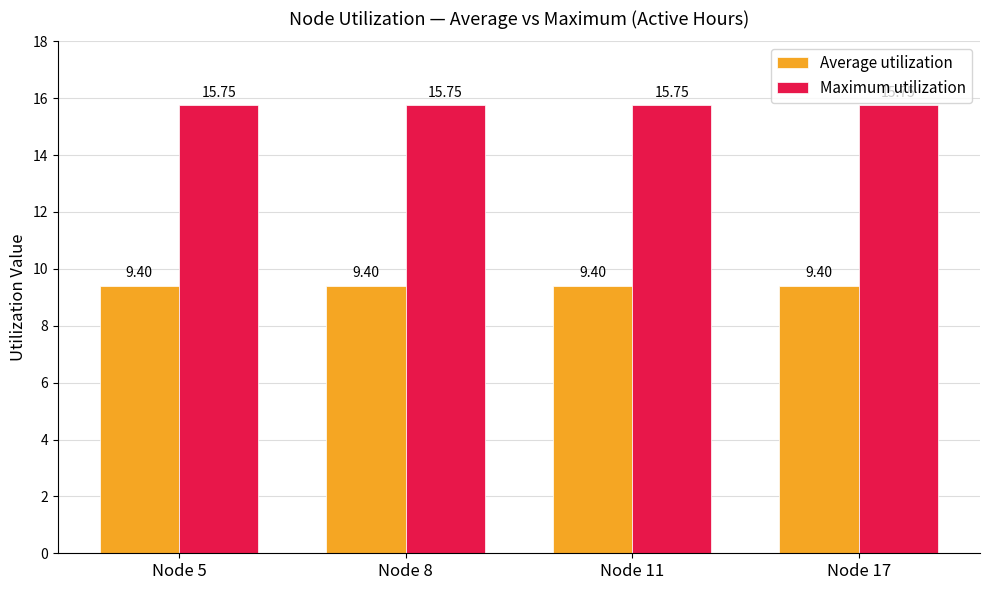

Reading left to right, list all the values displayed in this chart.

Average utilization: 9.4	9.4	9.4	9.4
Maximum utilization: 15.8	15.8	15.8	15.8